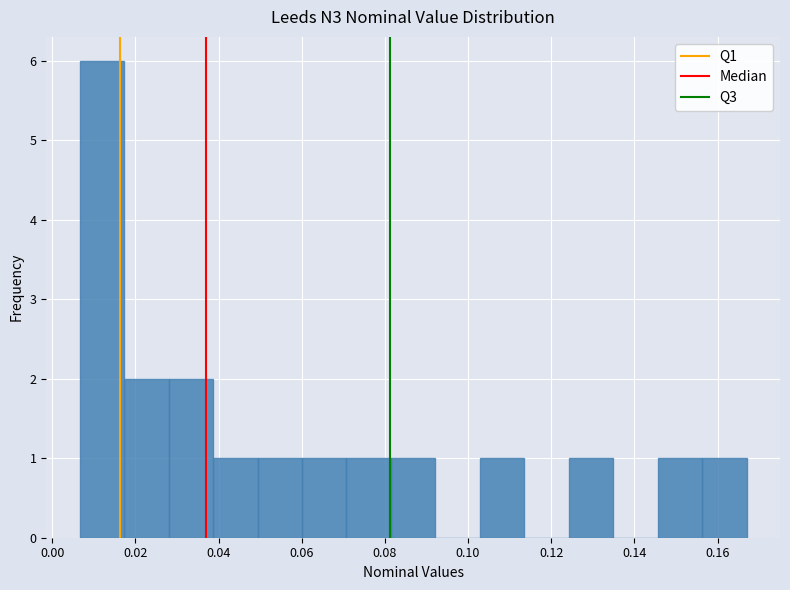

Over which range of the x-axis is the bar tallest?

0.006 to 0.018